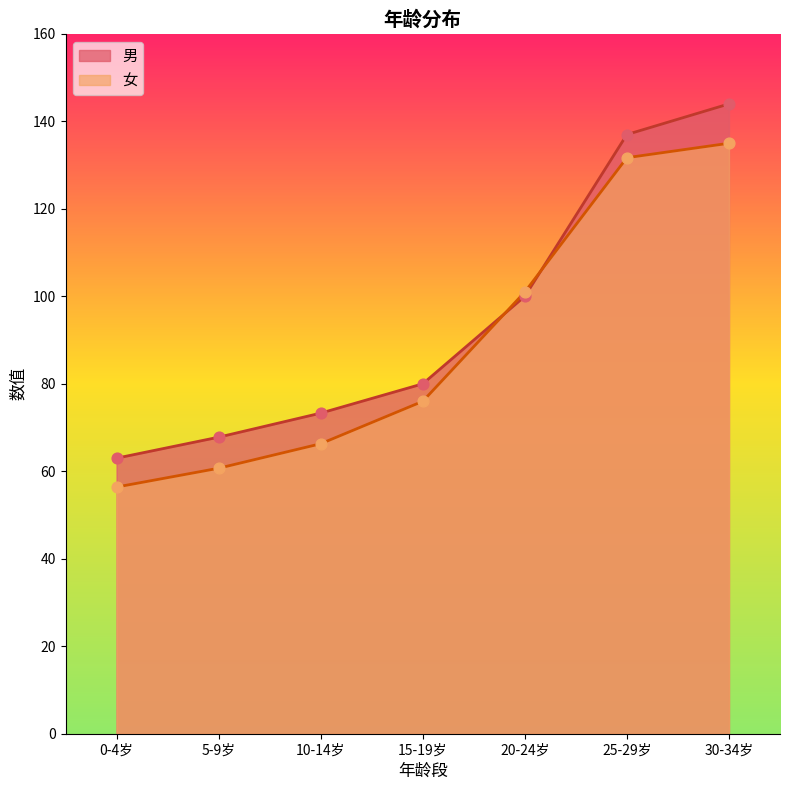

Is the value of 男 at 20-24岁 greater than the value of 女 at 15-19岁?

Yes